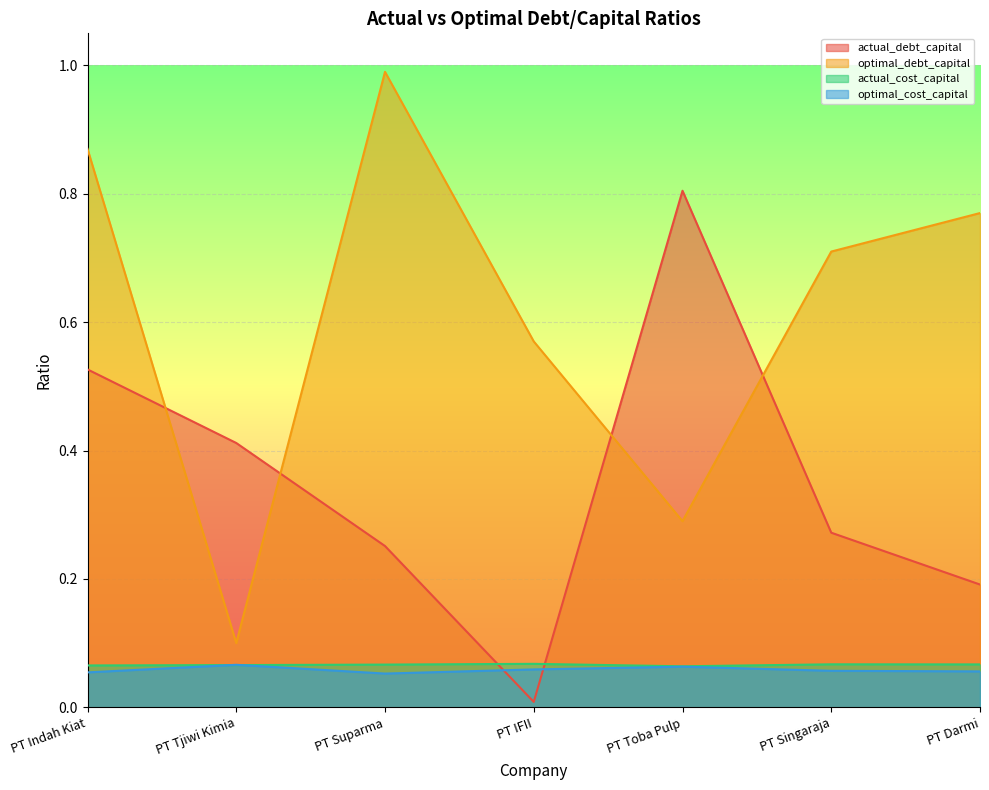

The actual_debt_capital series shows 0.4 at PT Tjiwi Kimia. True or false?

True